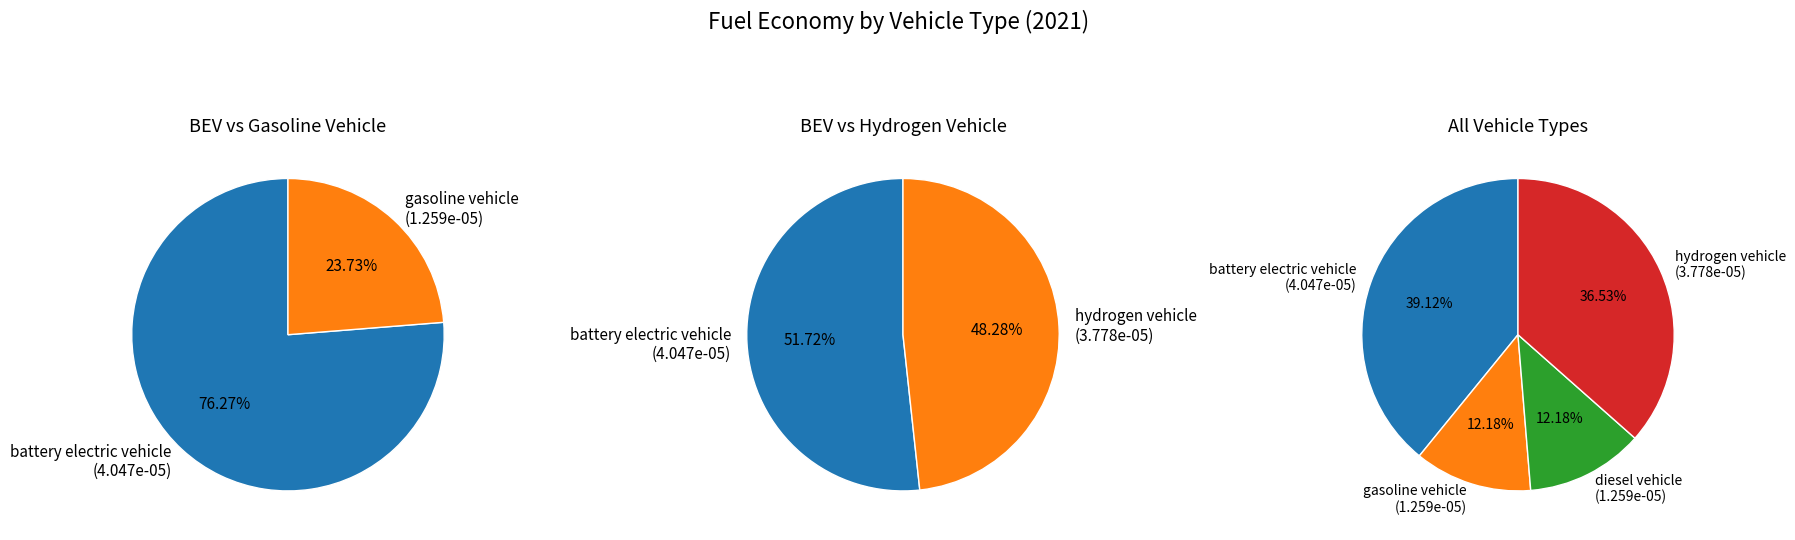

Rank the categories by value from highest to lowest.

battery electric vehicle, hydrogen vehicle, gasoline vehicle, diesel vehicle